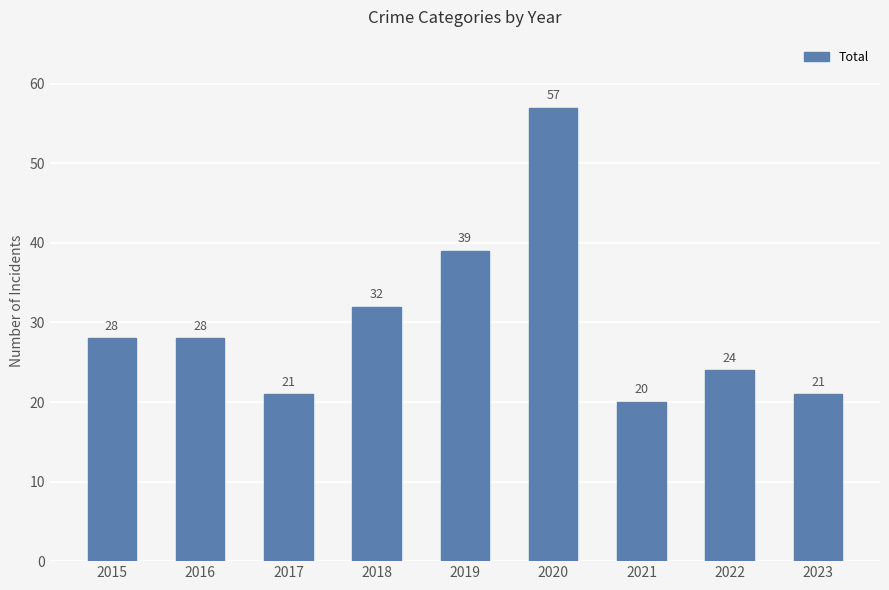

What is the value of the 4th bar from the left?

32